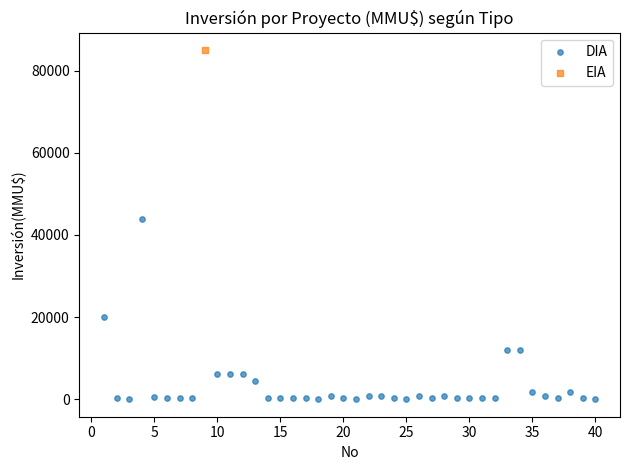

What are all the series names shown in the legend?

DIA, EIA